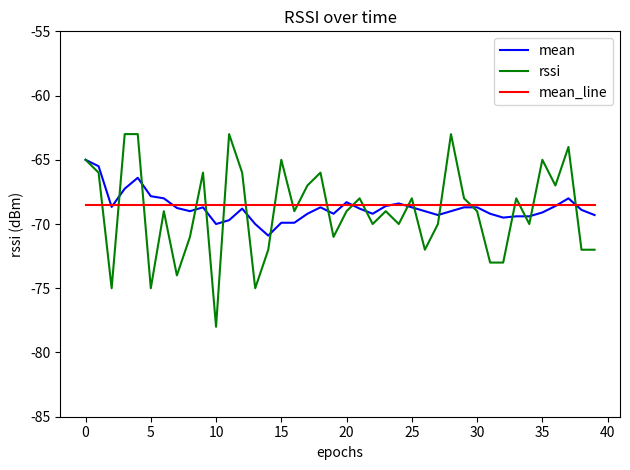

List the series in order of their peak value, highest first.

rssi, mean, mean_line